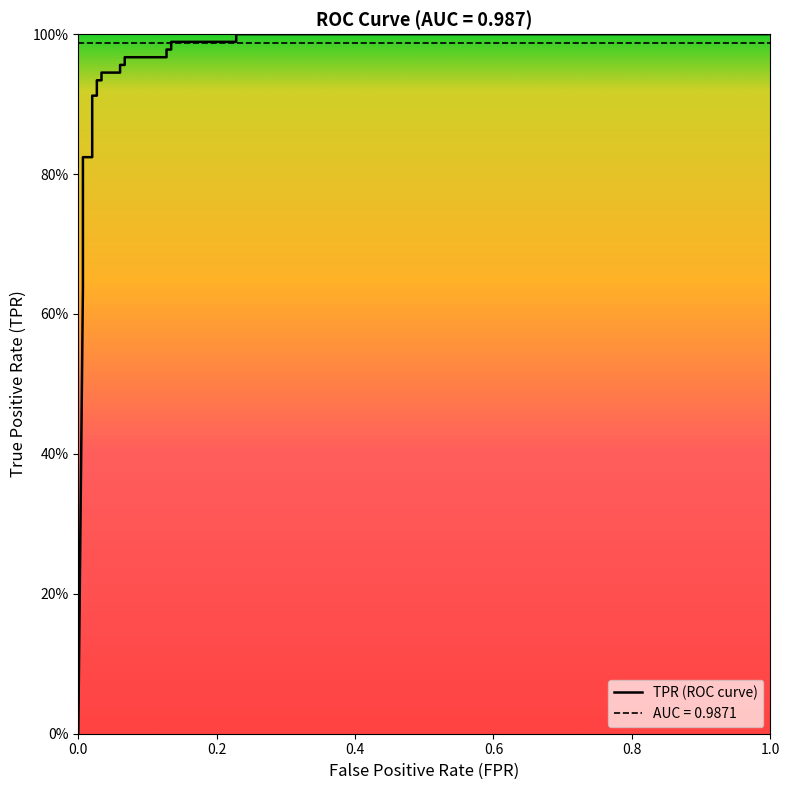

What is the maximum value shown in the chart?

1.0